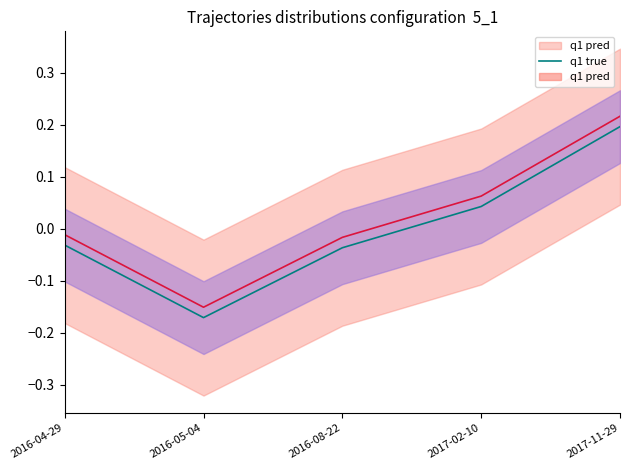

Which has a higher value, 2017-11-29 or 2016-04-29?

2017-11-29